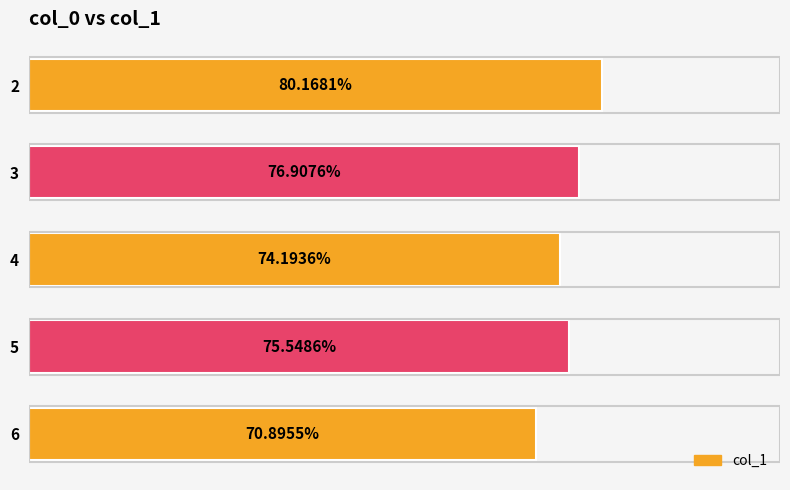

List the labels in order of value, smallest first.

6, 4, 5, 3, 2